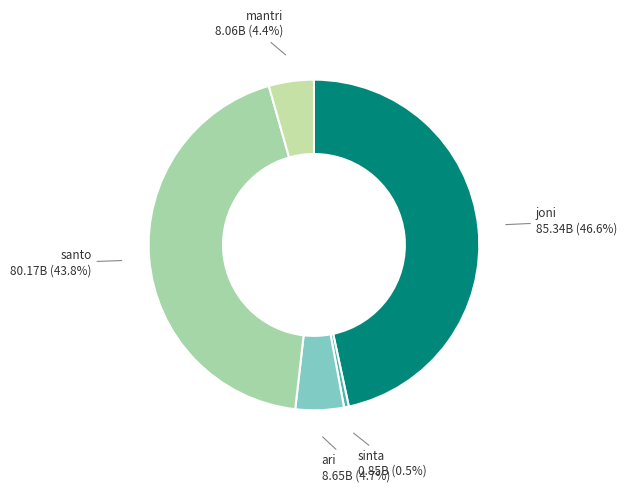

Does any single category account for the majority?

No